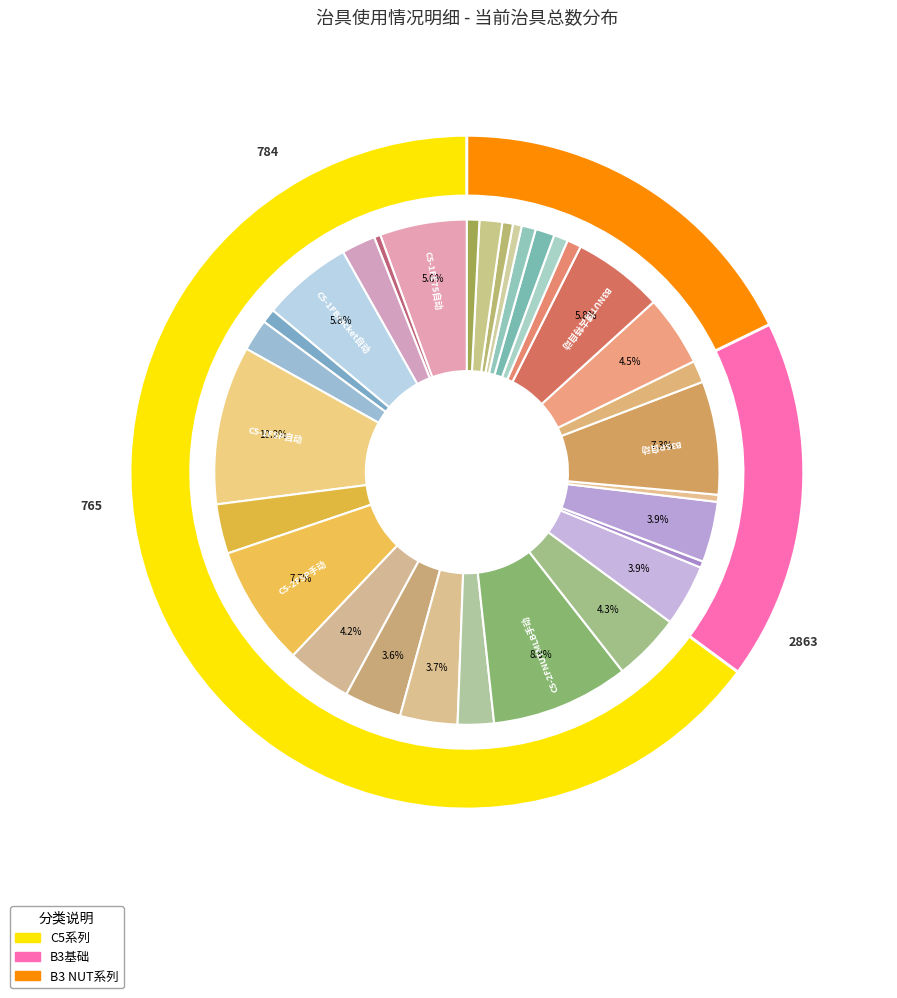

The C5-2FNUTARC手动 slice represents 2% of the pie. True or false?

True